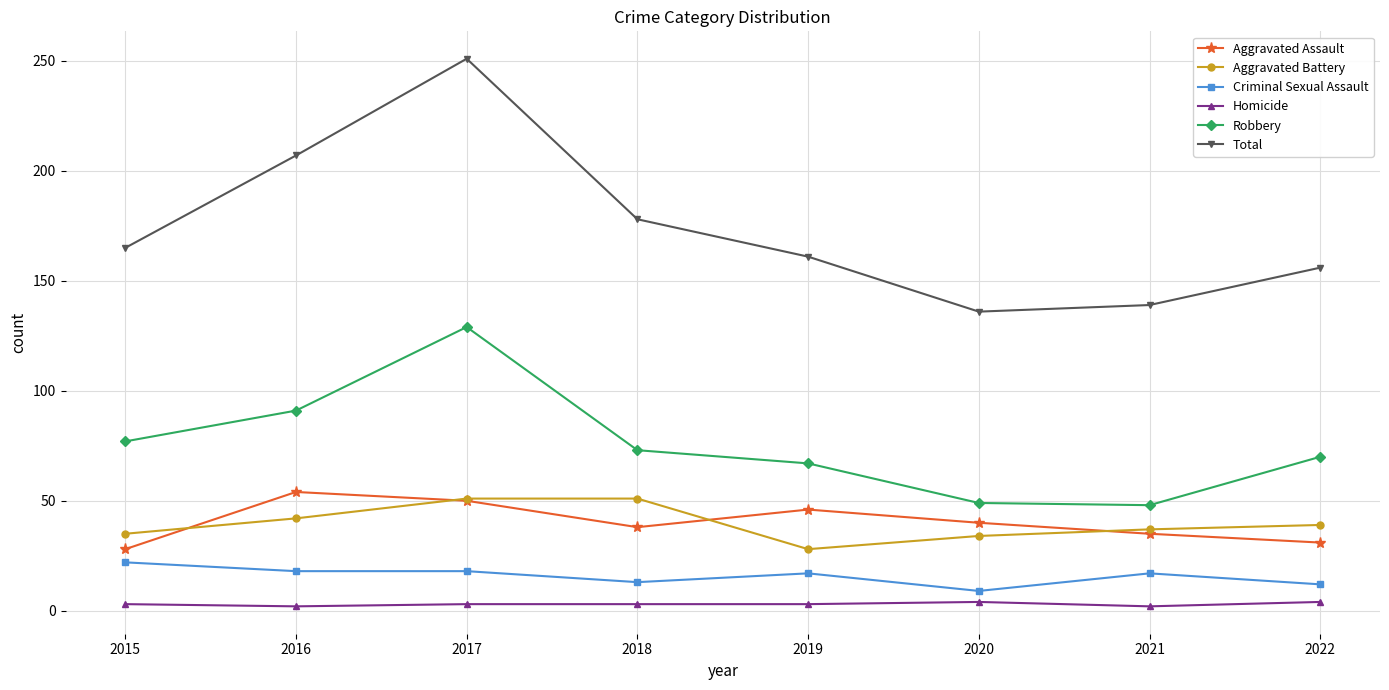

What is the greatest value displayed?

251